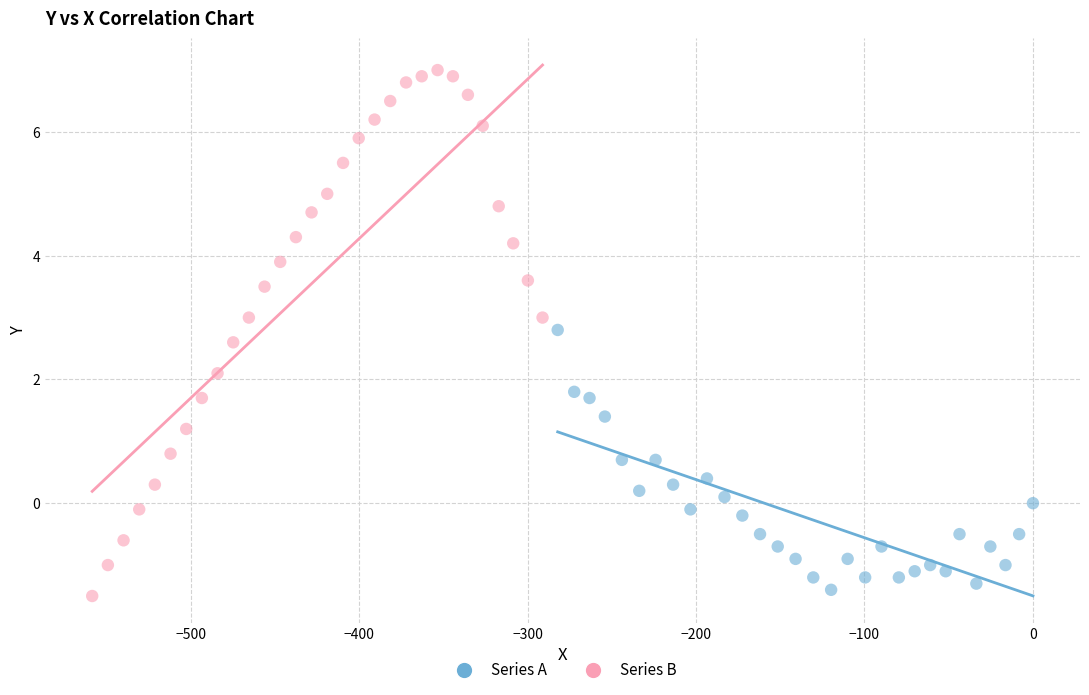

Which series reaches the maximum Y coordinate?

Series B